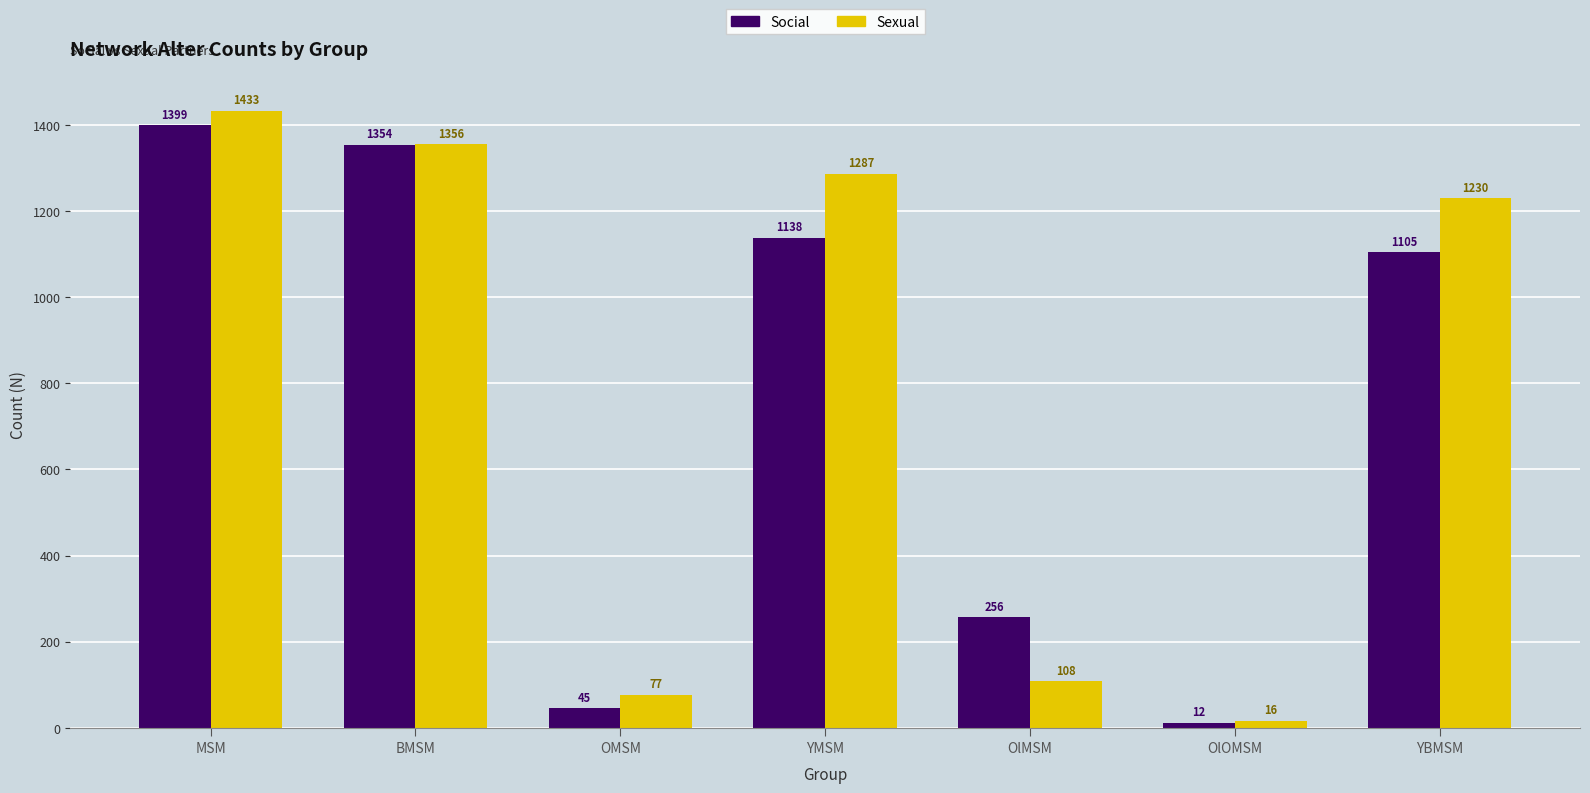

How many bars are there in each group?

2